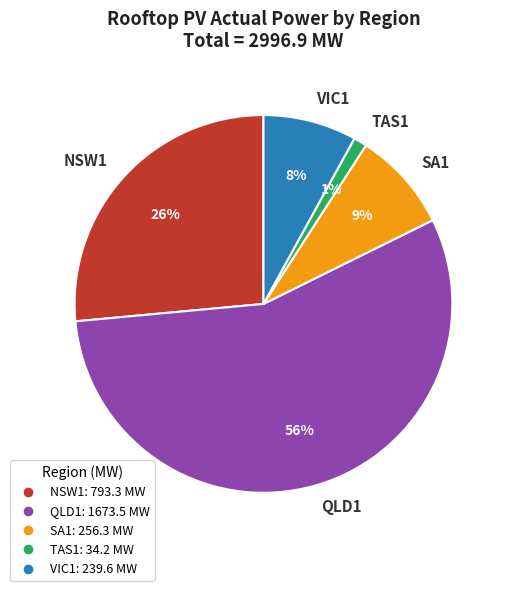

Which category has the smallest portion of the pie?

TAS1